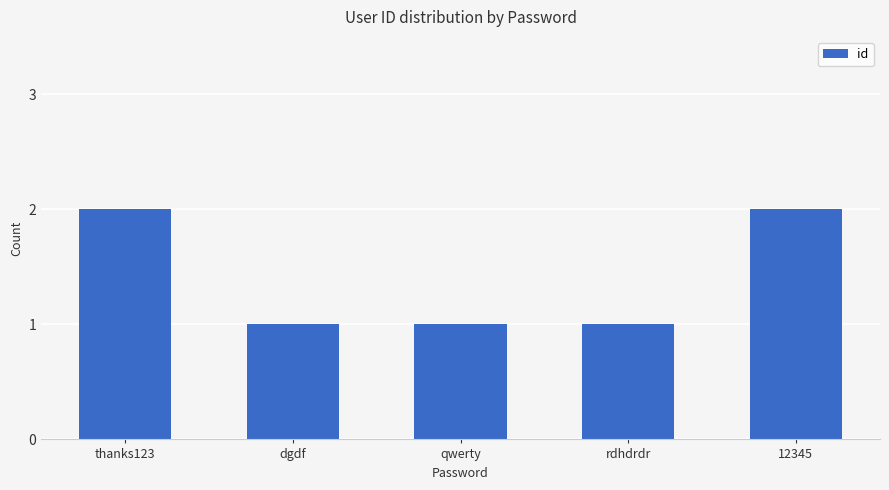

What is the change in value from thanks123 to qwerty?

-1